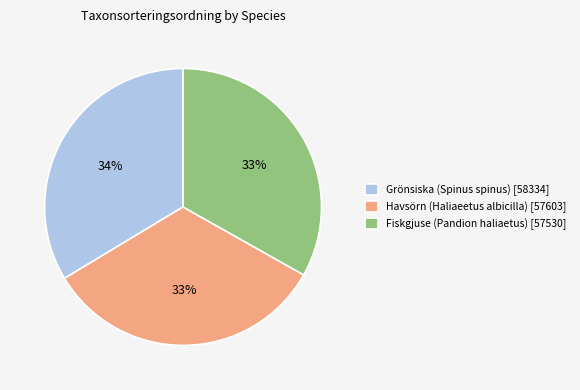

Is there a majority slice in this chart?

No